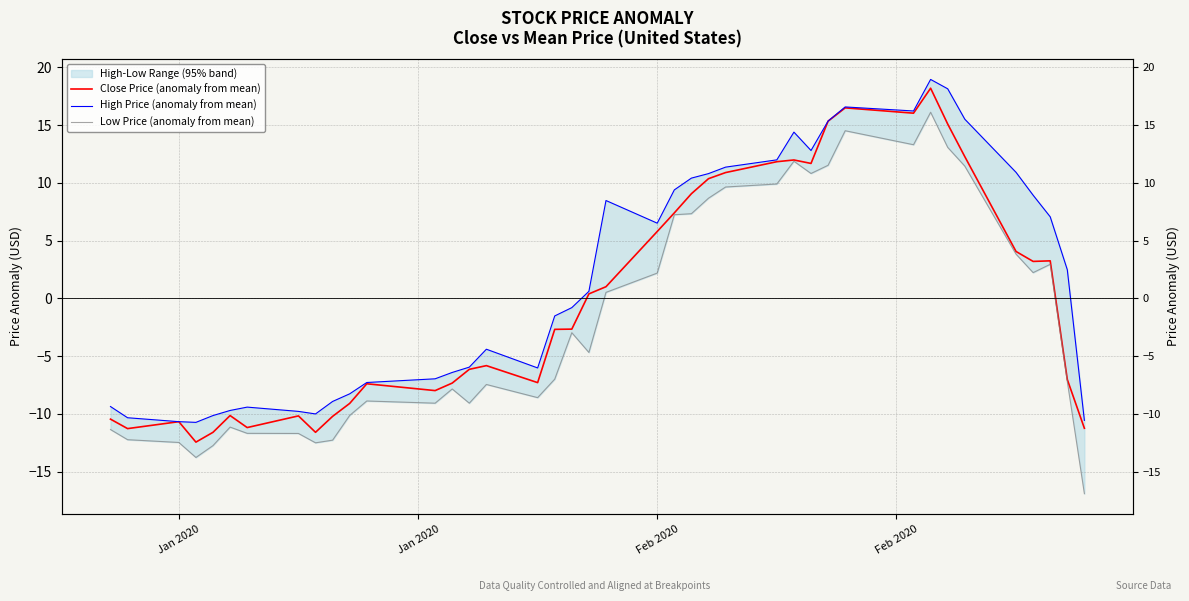

True or false: Close Price (anomaly from mean) and High Price (anomaly from mean) intersect in this chart.

False